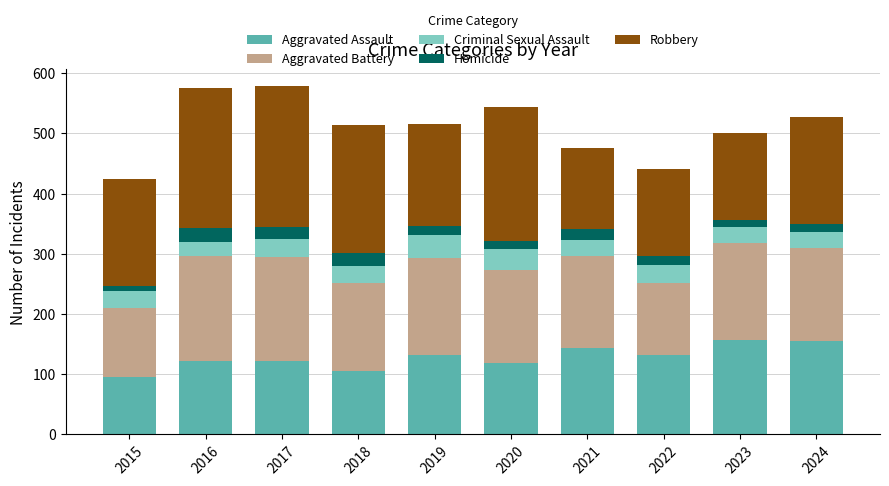

What is the total value across all series at 2022?

441